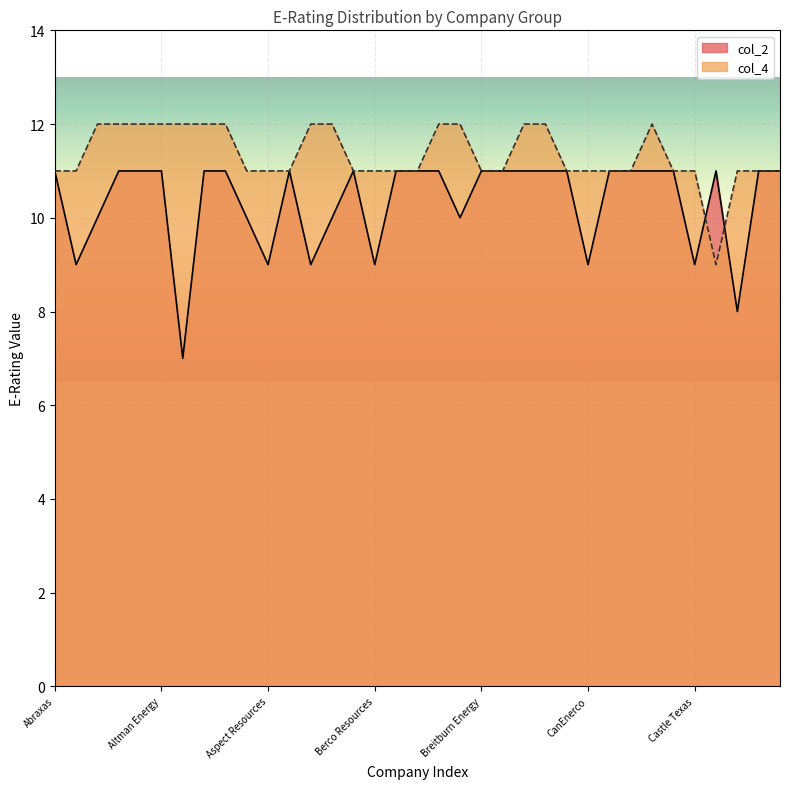

What is the label of the 8th point from the left?

American Central